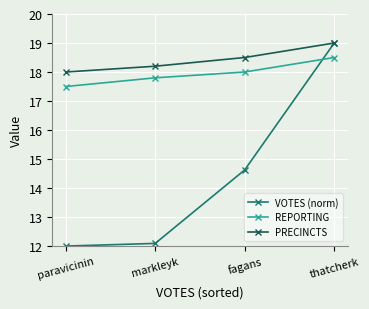

Is the value of PRECINCTS at markleyk greater than the value of REPORTING at paravicinin?

Yes